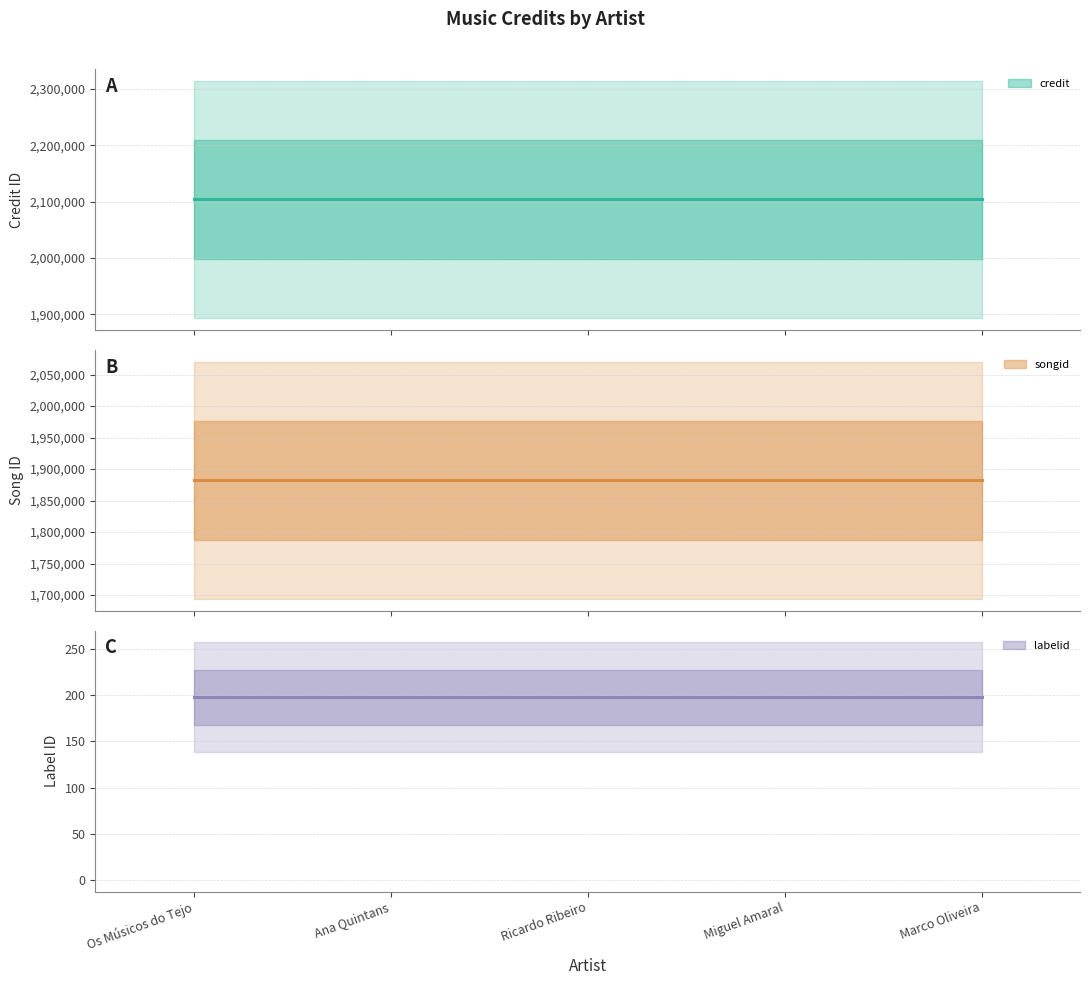

Is it true that credit equals 2104022 at Ana Quintans?

True